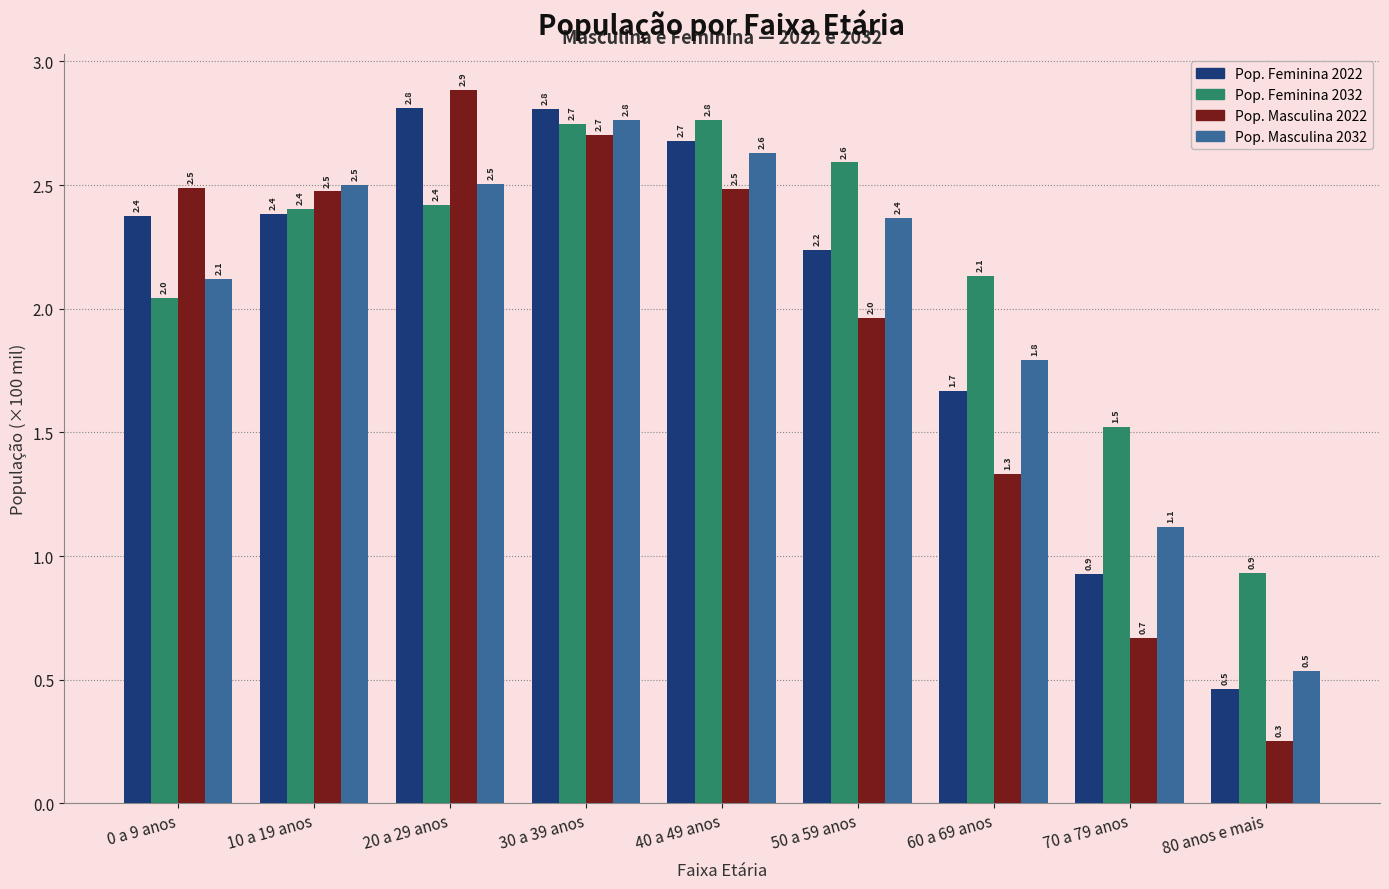

What position from the left is 50 a 59 anos?

6